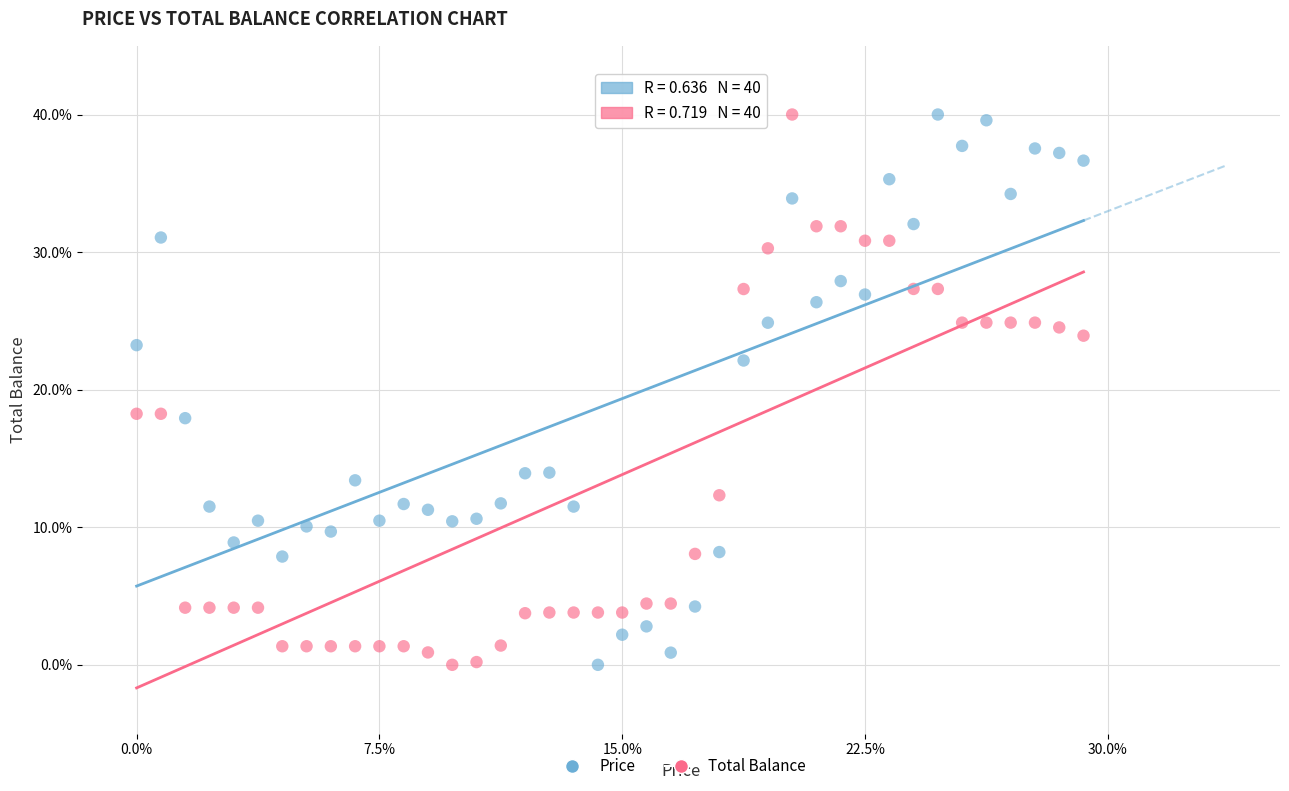

Across all data points, what is the range of Y values (max minus min)?

40.0